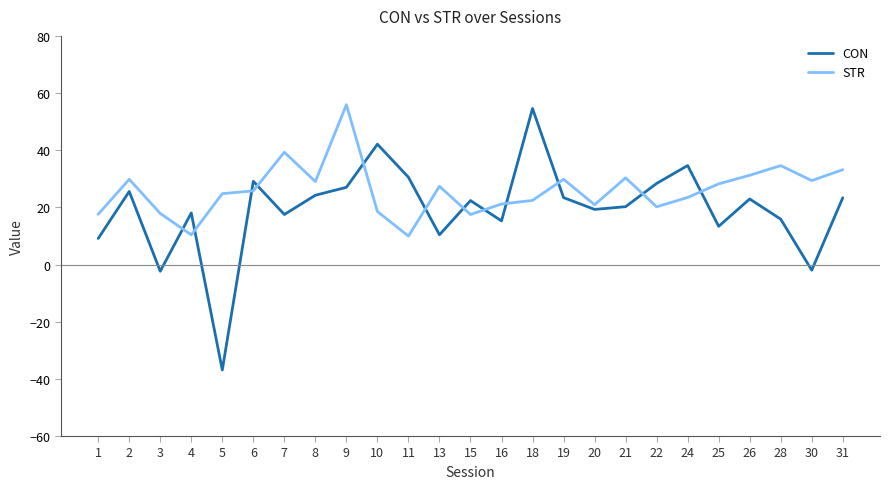

What is the sum of all STR values?

648.9